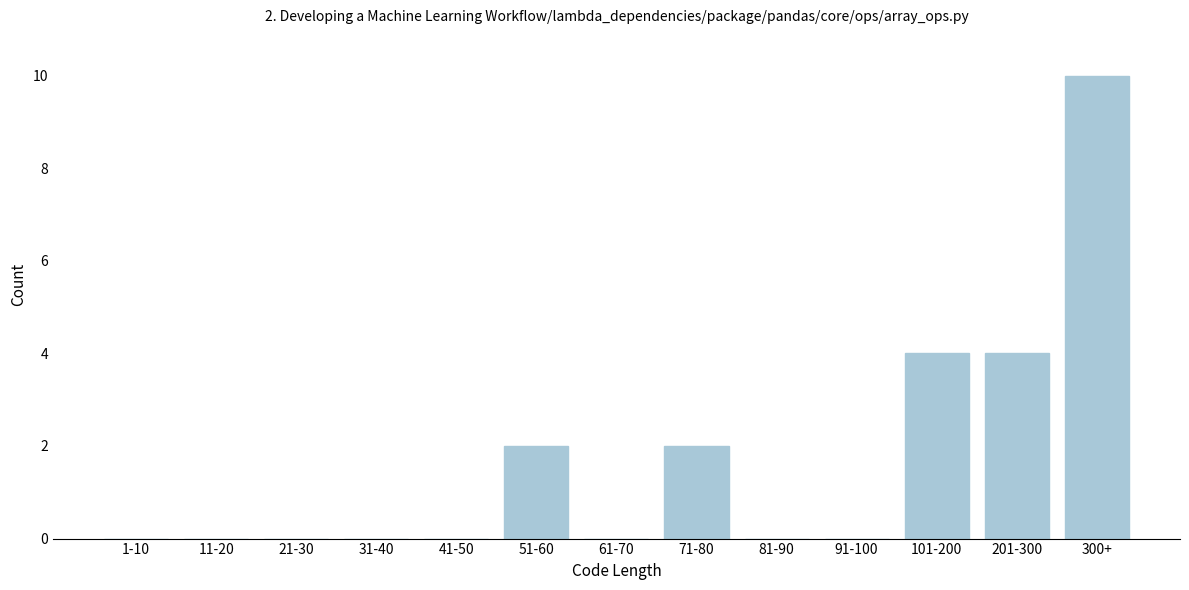

Reading left to right, what are all the values shown in this chart?

1-10=0	11-20=0	21-30=0	31-40=0	41-50=0	51-60=2	61-70=0	71-80=2	81-90=0	91-100=0	101-200=4	201-300=4	300+=10